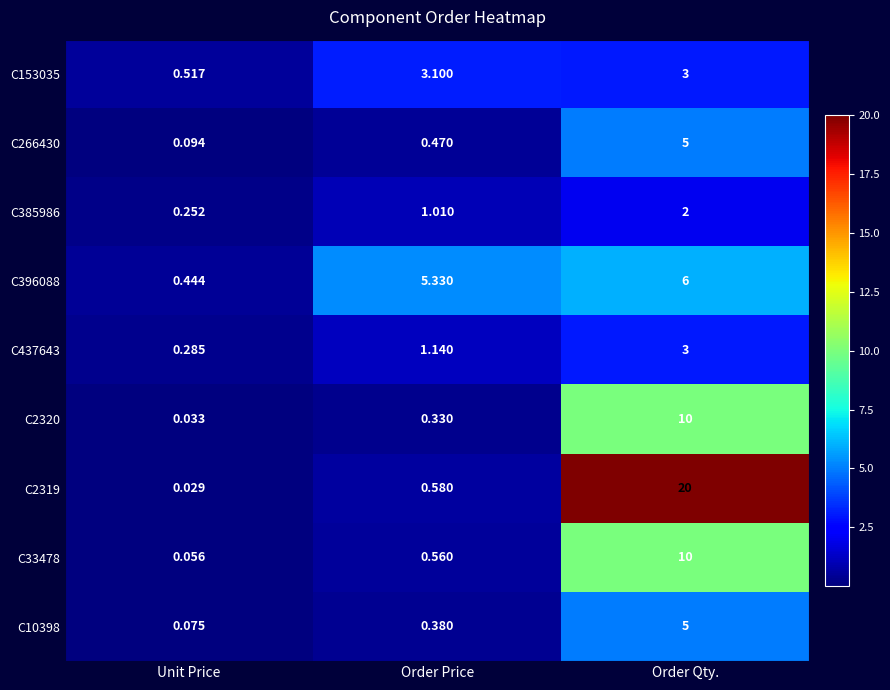

Is the value of C10398 at Unit Price greater than the value of C385986 at Order Qty.?

No